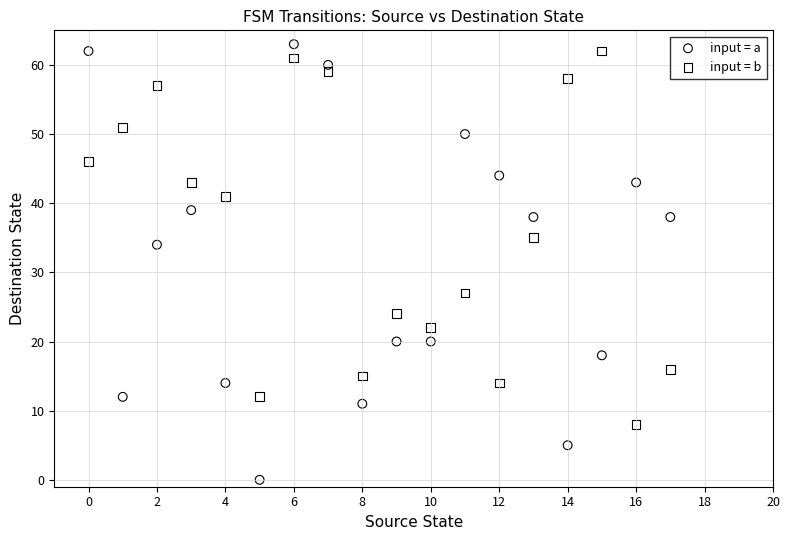

Which series contains the highest Y value?

input = a